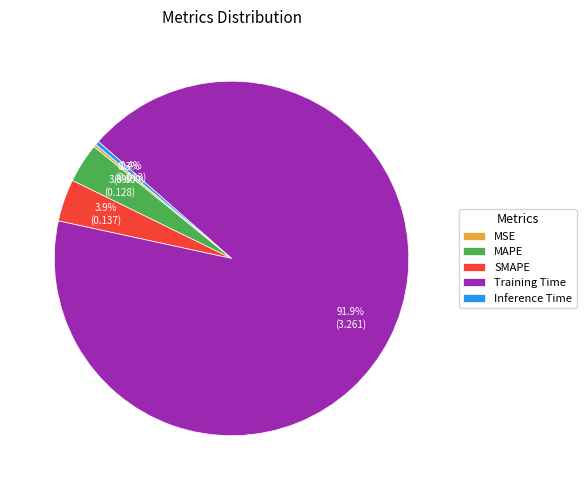

Which has a higher value, Inference Time or Training Time?

Training Time